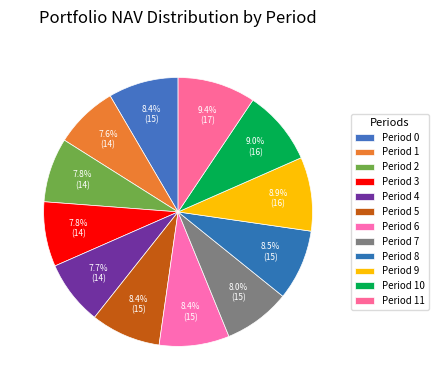

To the nearest percent, what is the average slice percentage?

8%